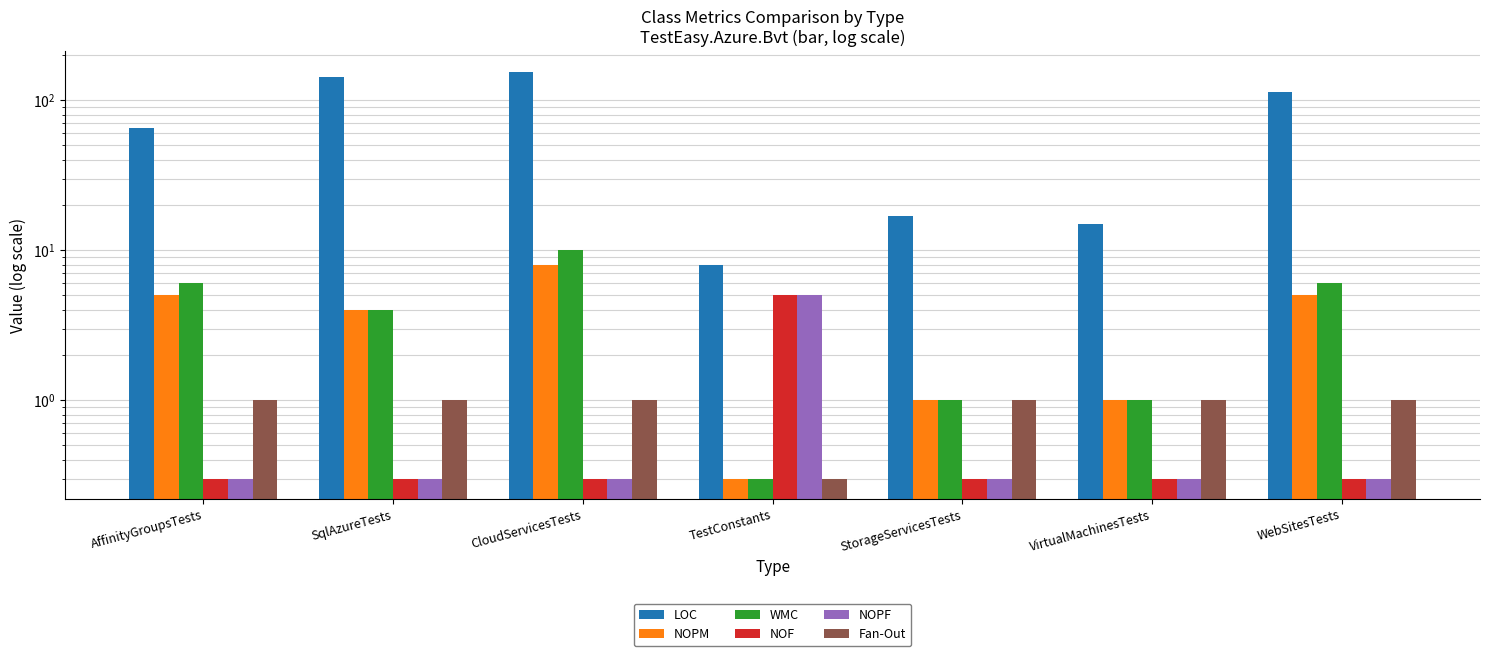

What is the total value across all series at VirtualMachinesTests?

18.6